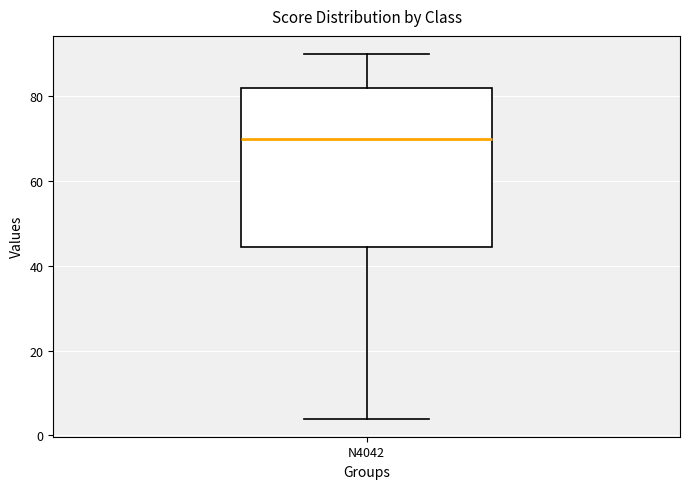

Where is the lower edge of the box for N4042 on the y-axis? The values are not printed on the chart, so give them approximately, as read against the axis.

44